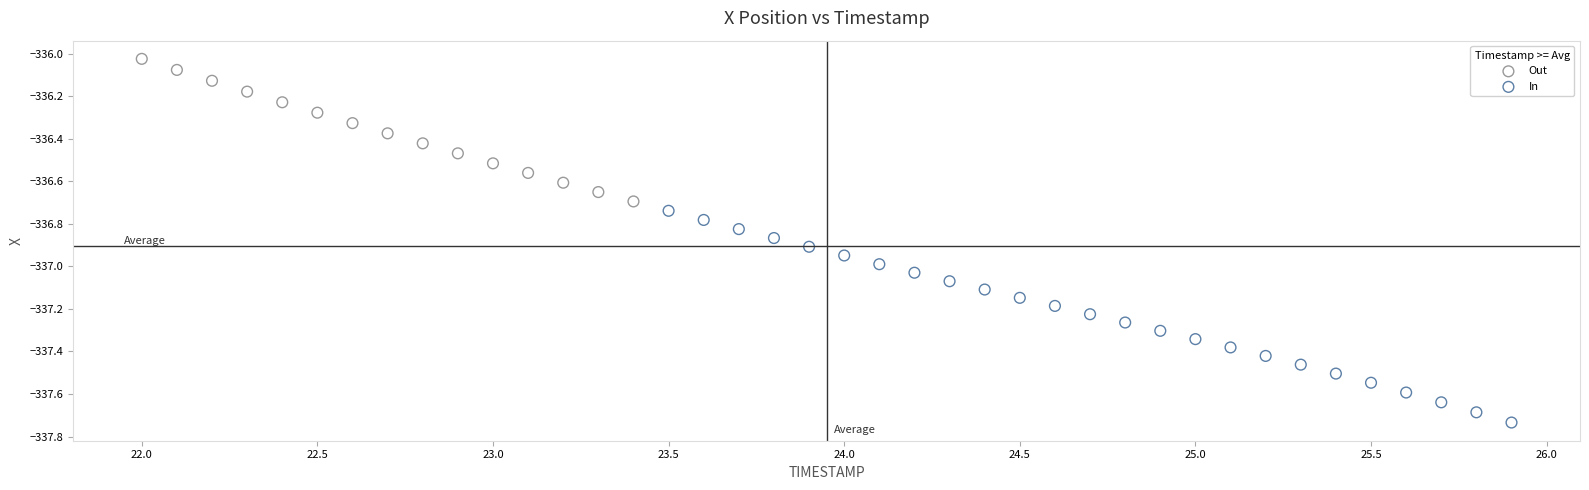

Which series contains the lowest Y value?

In